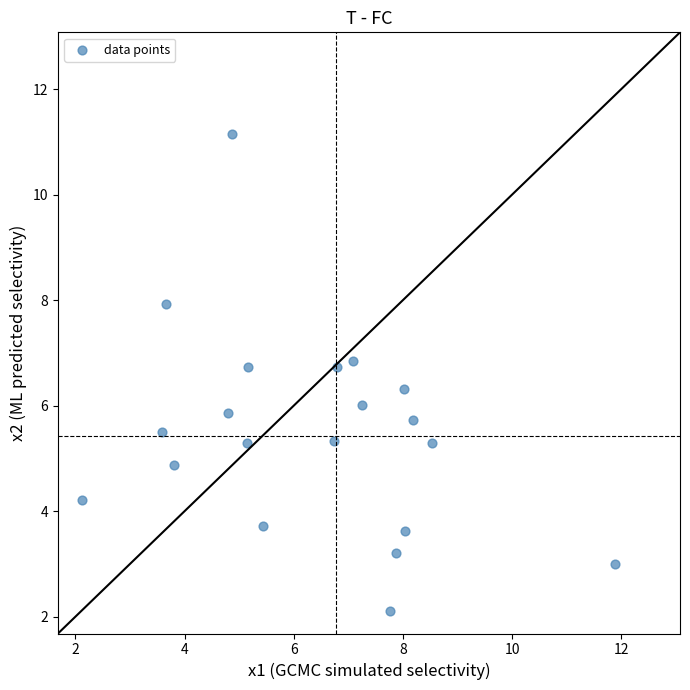

What is the range of Y values (max minus min)?

9.1